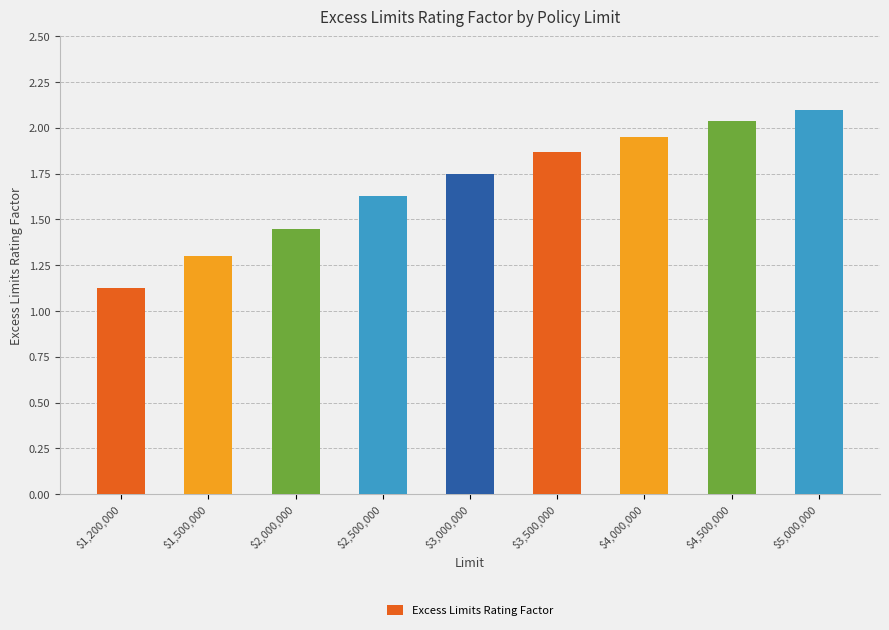

What is the difference between the maximum and minimum values?

1.0